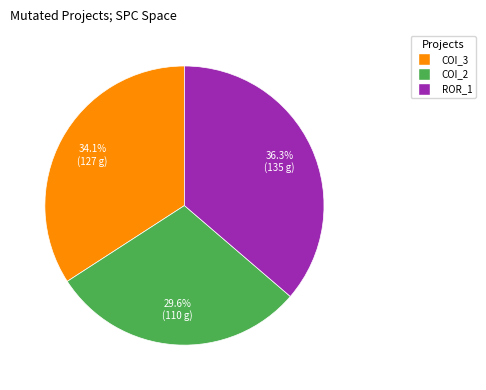

Which category has the biggest portion of the pie?

ROR_1